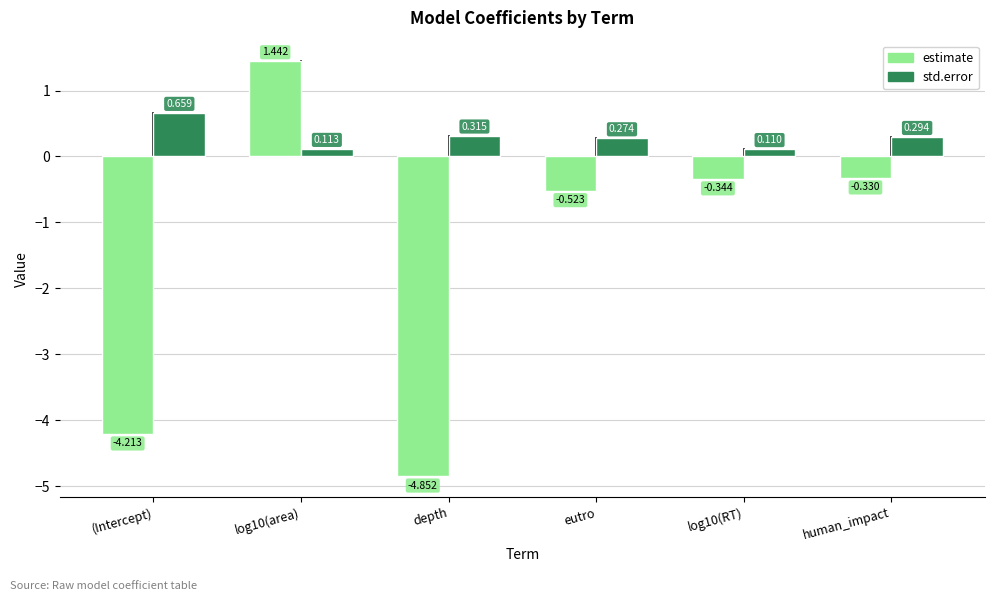

At eutro, list the series in order from smallest to largest.

estimate, std.error